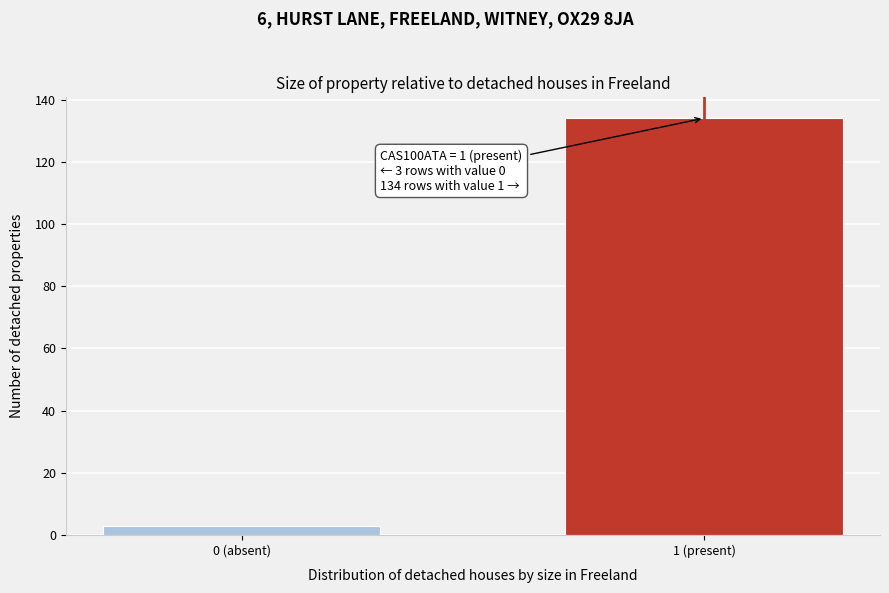

Reading left to right, extract all data points from this chart.

0 (absent)=3	1 (present)=134